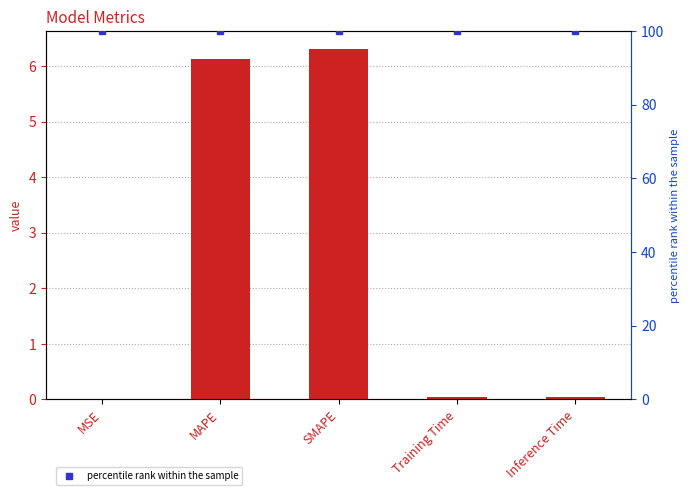

What position from the right is Inference Time?

1